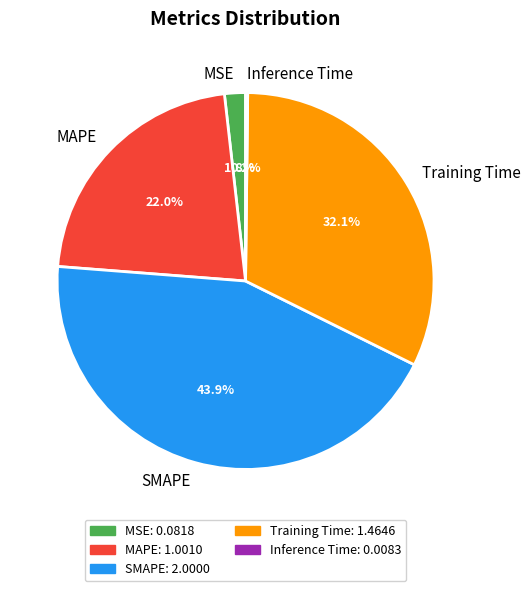

The MAPE slice represents 35% of the pie. True or false?

False